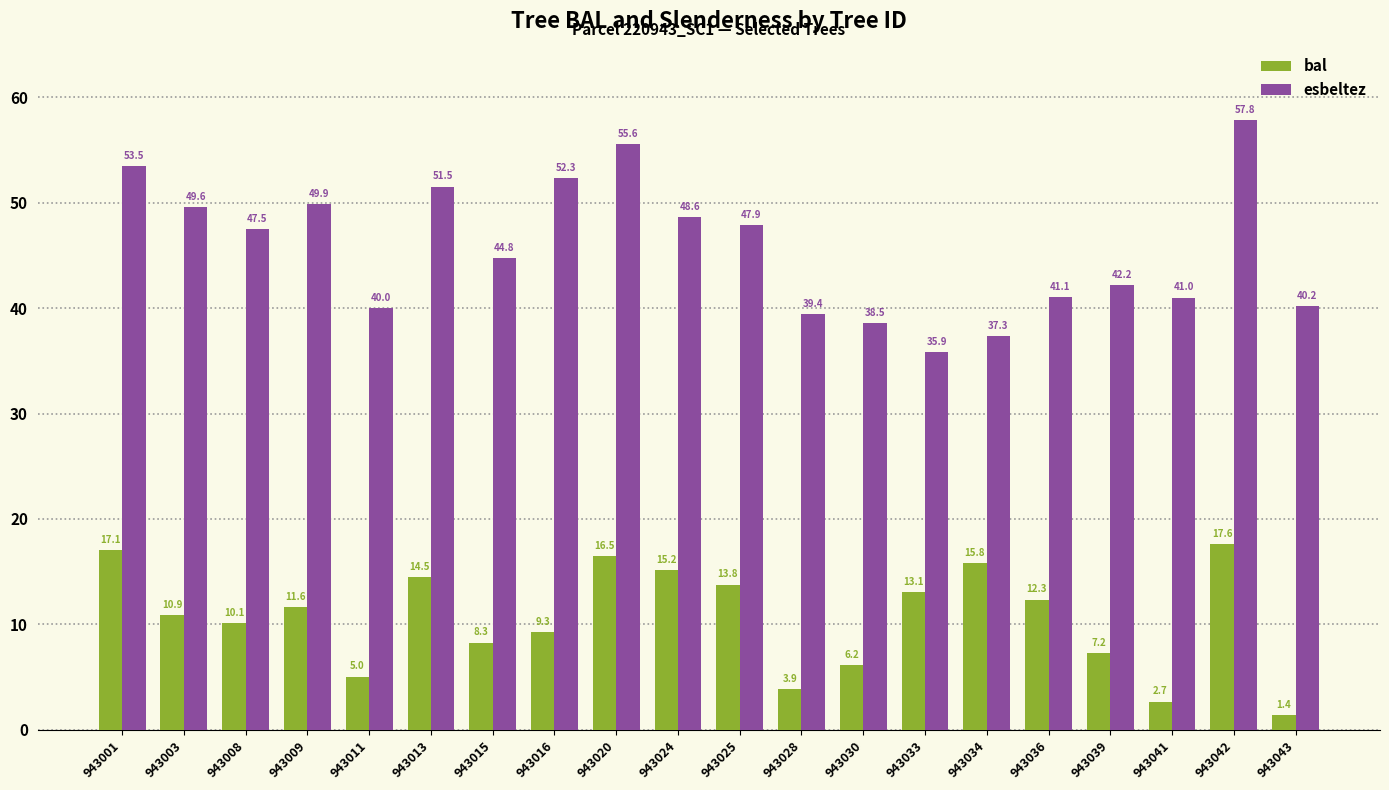

What is the total value across all series at 943034?

53.2